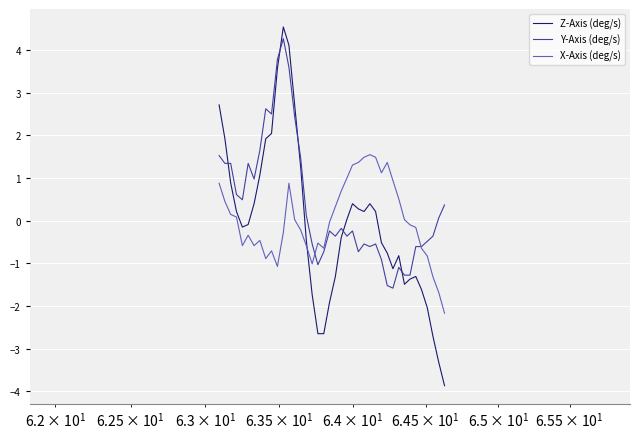

Which series ends up on top after the final intersection of Z-Axis (deg/s) and X-Axis (deg/s)?

X-Axis (deg/s)